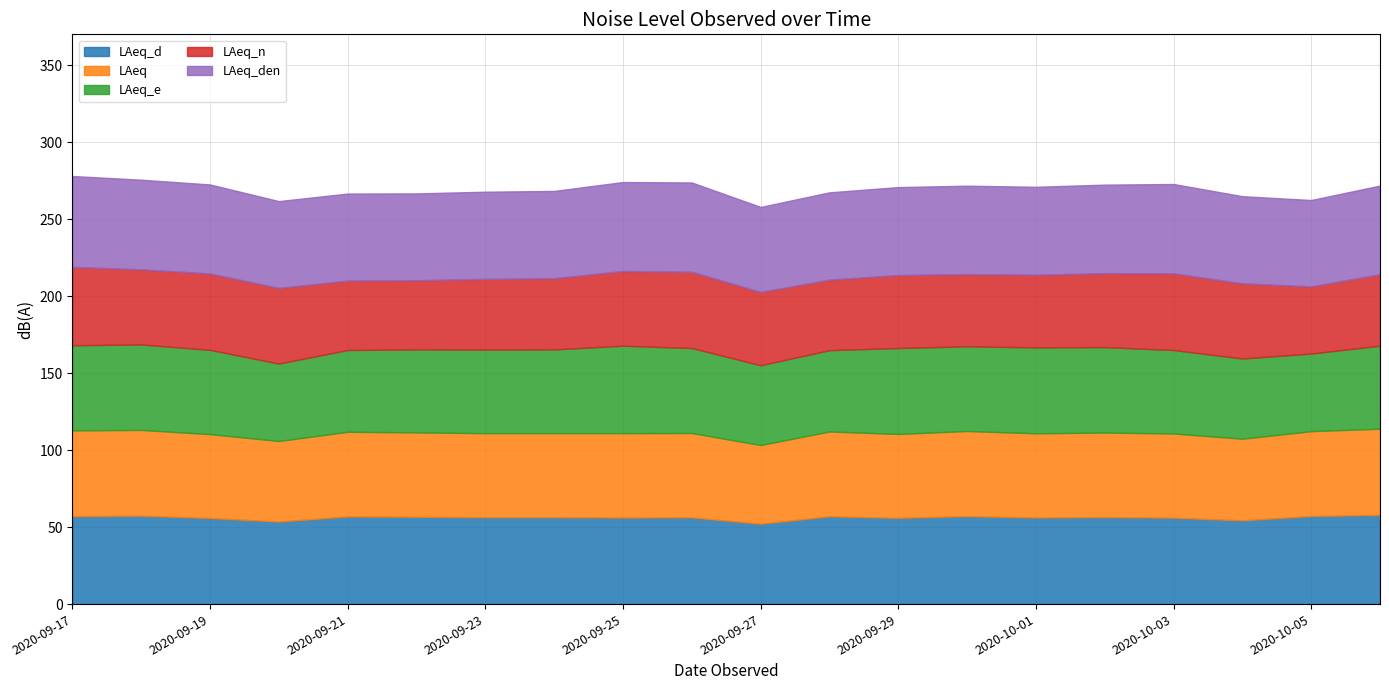

At which category does LAeq_d reach its first local valley?

2020-09-20